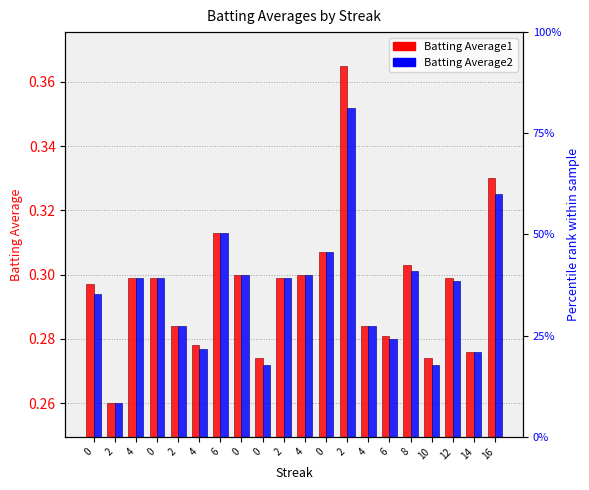

Rank the series by their average value, from lowest to highest.

Batting Average2, Batting Average1